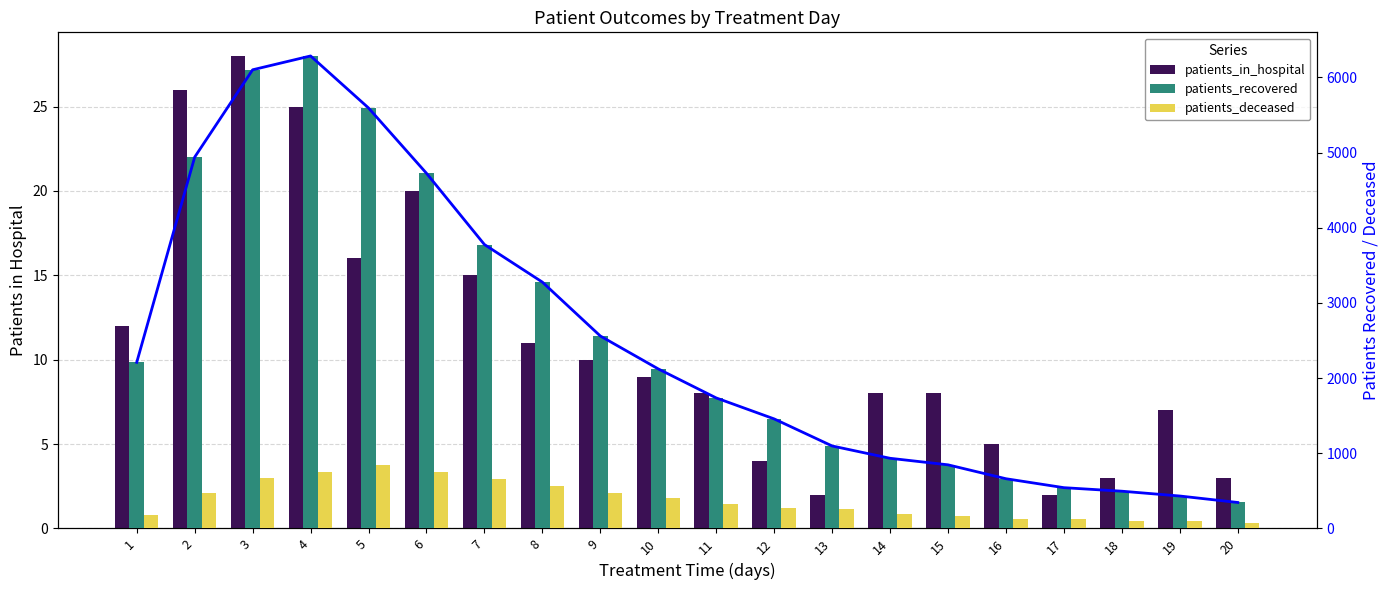

What value does the patients_recovered series have at 8?

3277